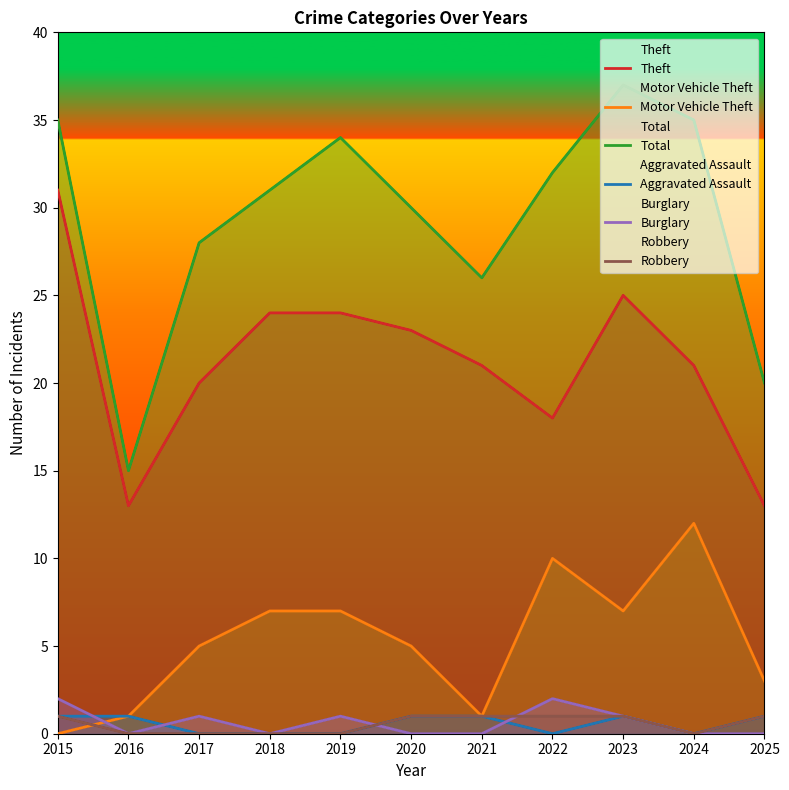

How many lines are shown in the chart?

6